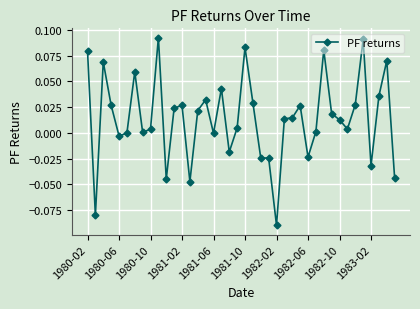

What is the sum of all values?

0.6